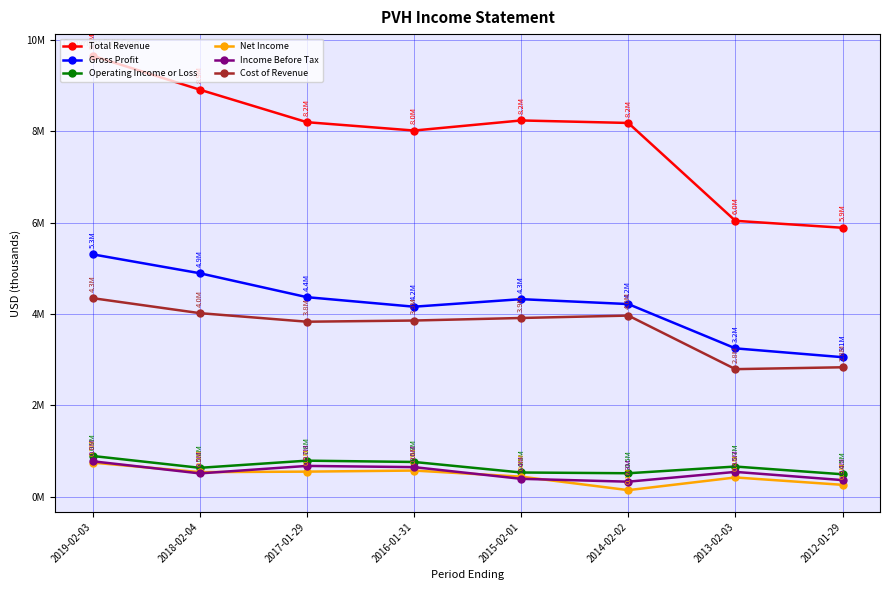

At which category is the sum across all series the highest?

2019-02-03